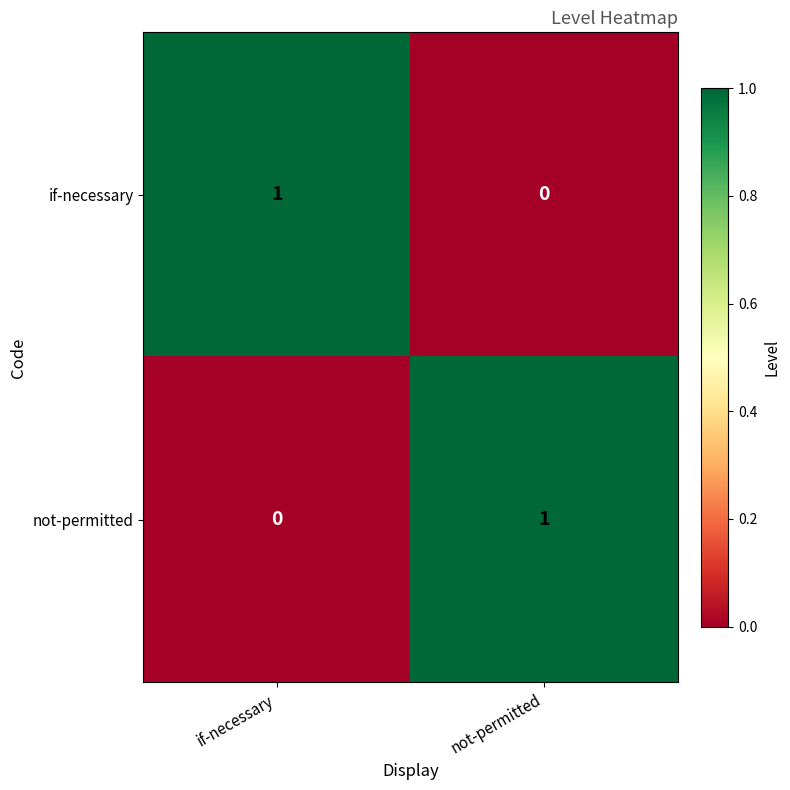

Rank the categories by if-necessary value from lowest to highest.

not-permitted, if-necessary